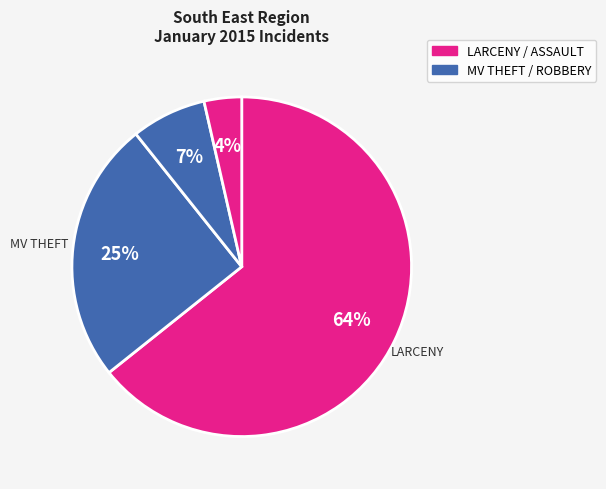

Count the number of slices in the pie.

4